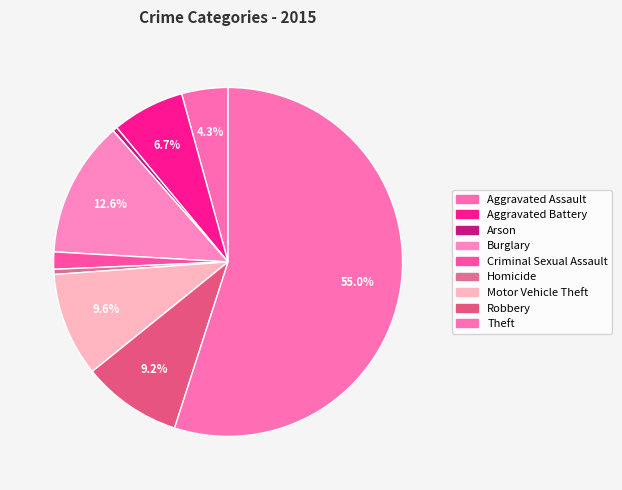

To the nearest percent, what is the average slice percentage?

11%